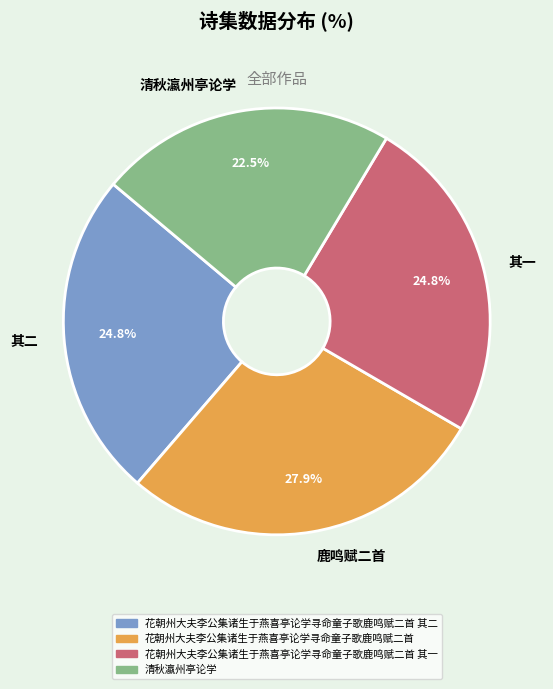

Is the sum of 其二 and 清秋瀛州亭论学 greater than half?

No